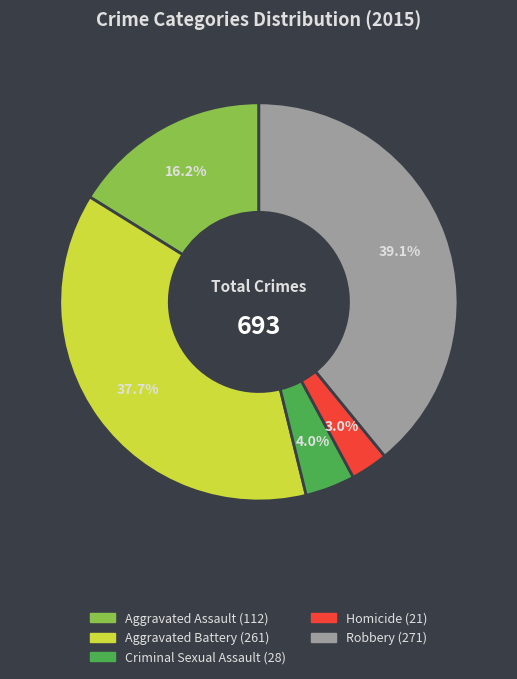

Approximately how many times larger is the value at Aggravated Assault compared to Criminal Sexual Assault?

4.0